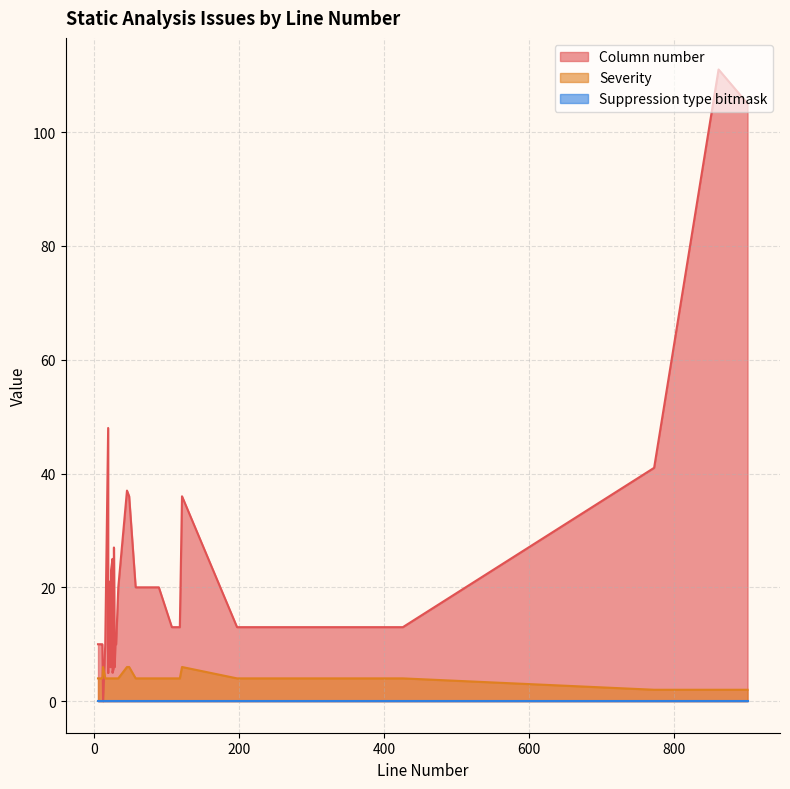

What is the value of the Column number point at the 35th from the left?

105